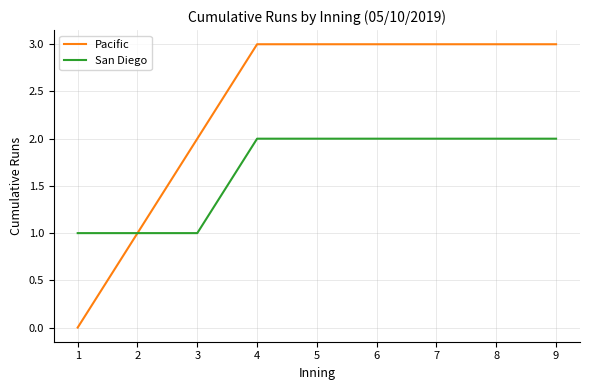

Rank the series by their average value, from lowest to highest.

San Diego, Pacific